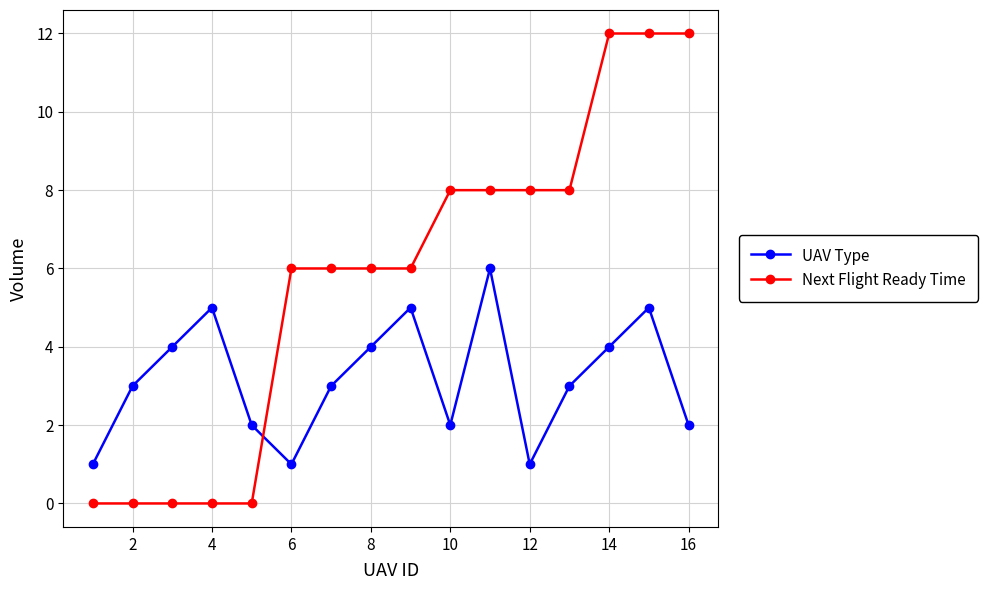

Which series has the widest spread of values?

Next Flight Ready Time